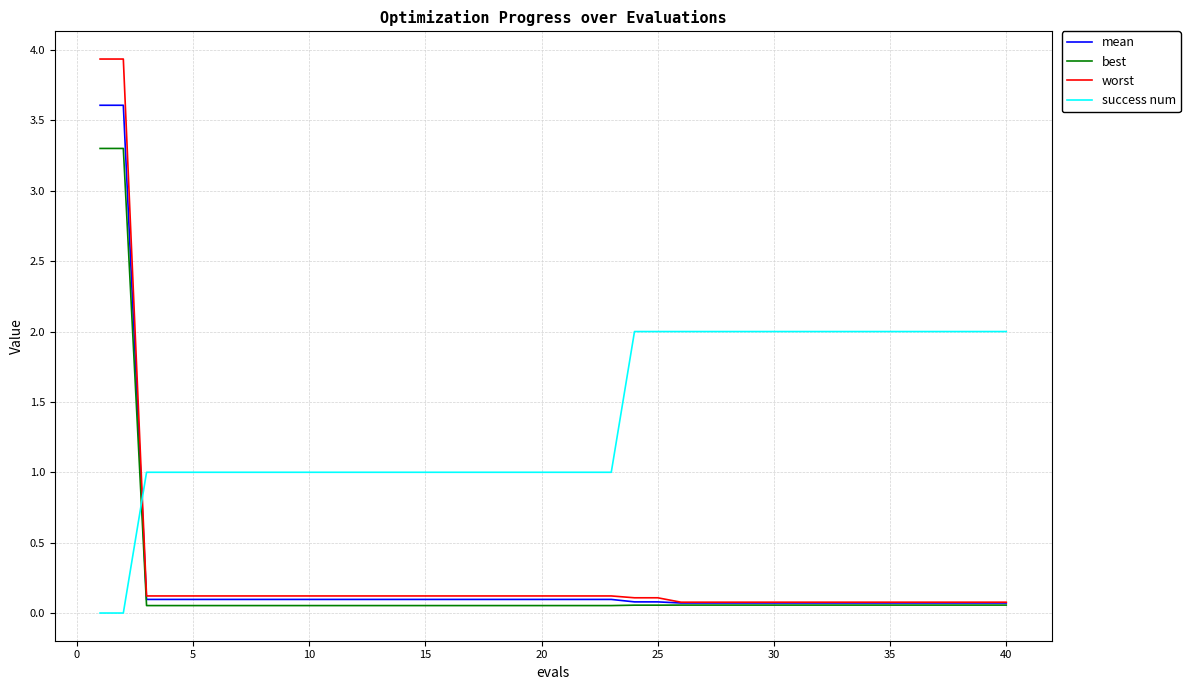

Which series has the largest total across all categories?

success num